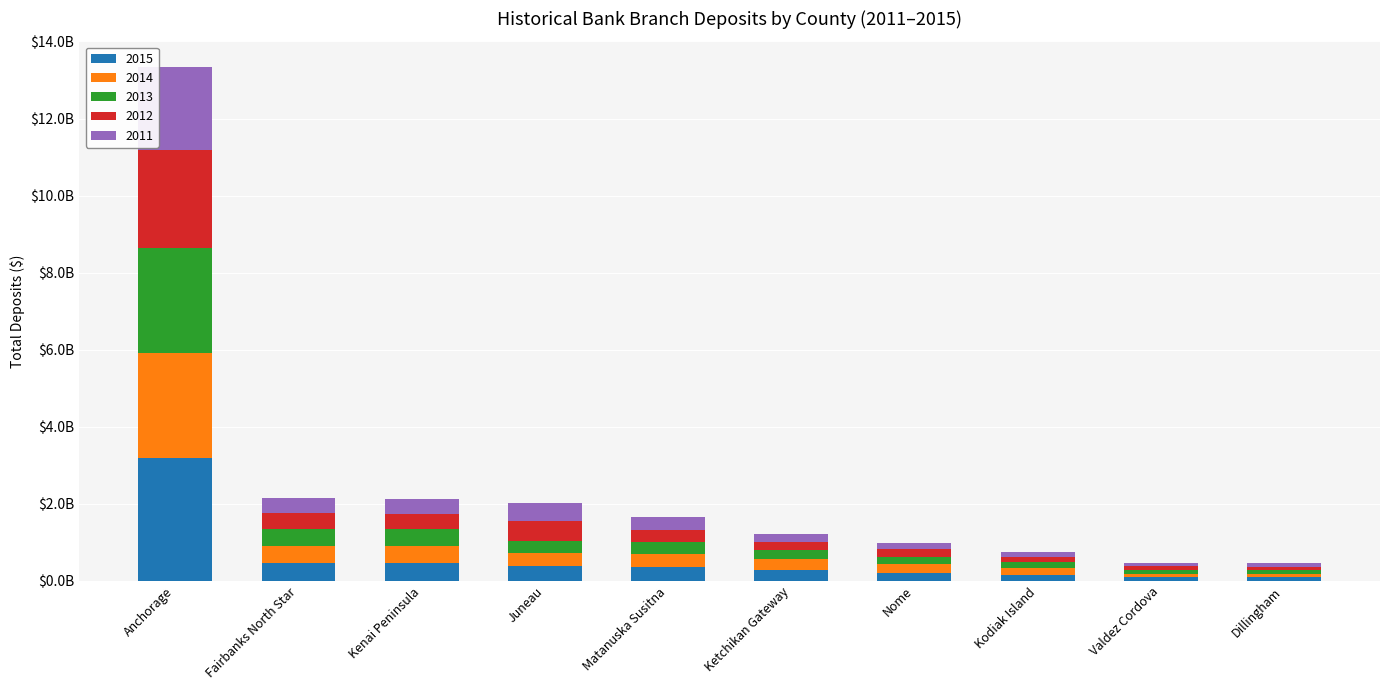

What are all the series names shown in the legend?

2015, 2014, 2013, 2012, 2011